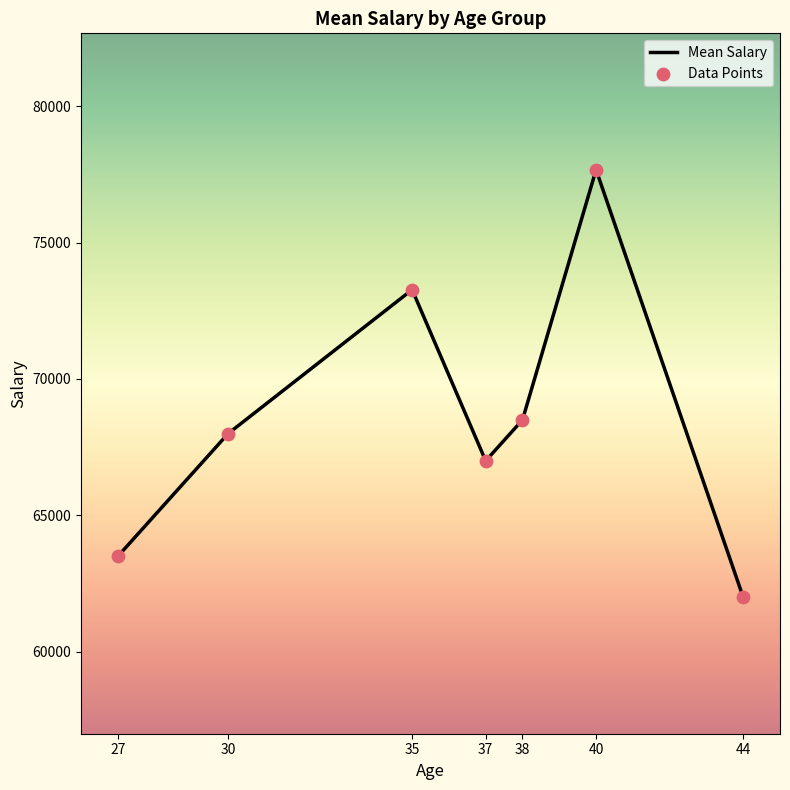

Where is the first local minimum?

37